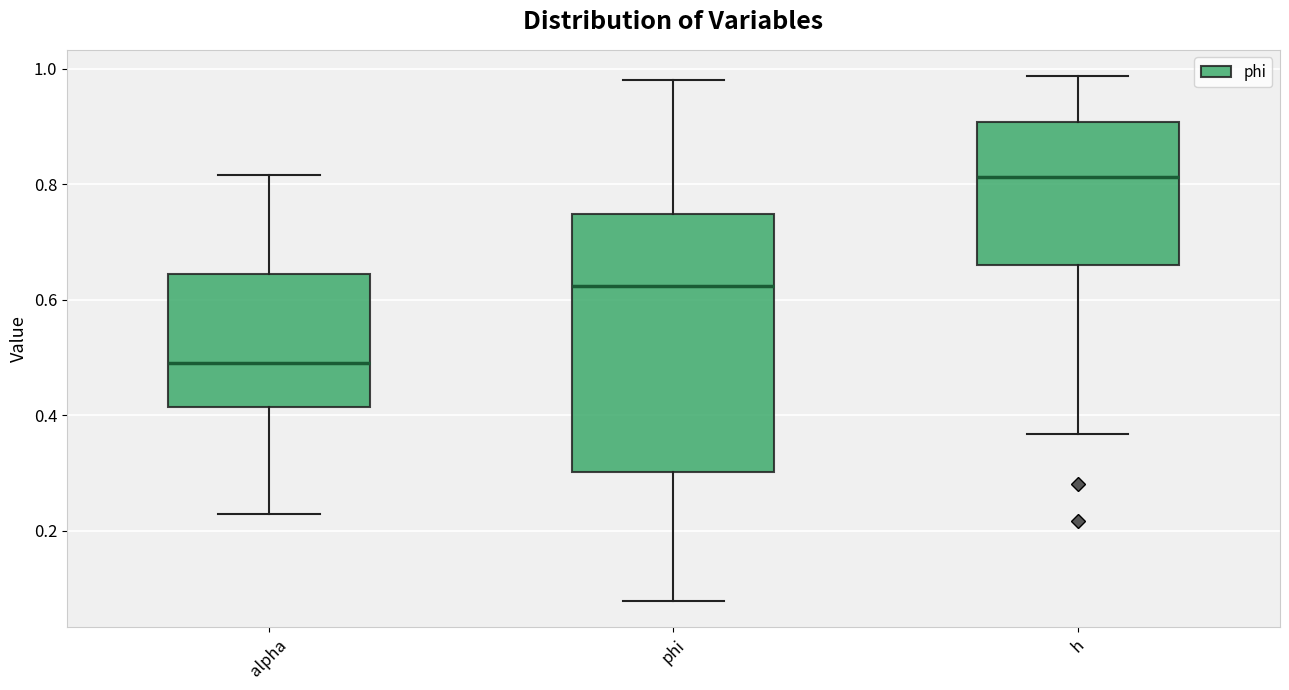

Which box is the tallest, from its lower edge to its upper edge?

phi